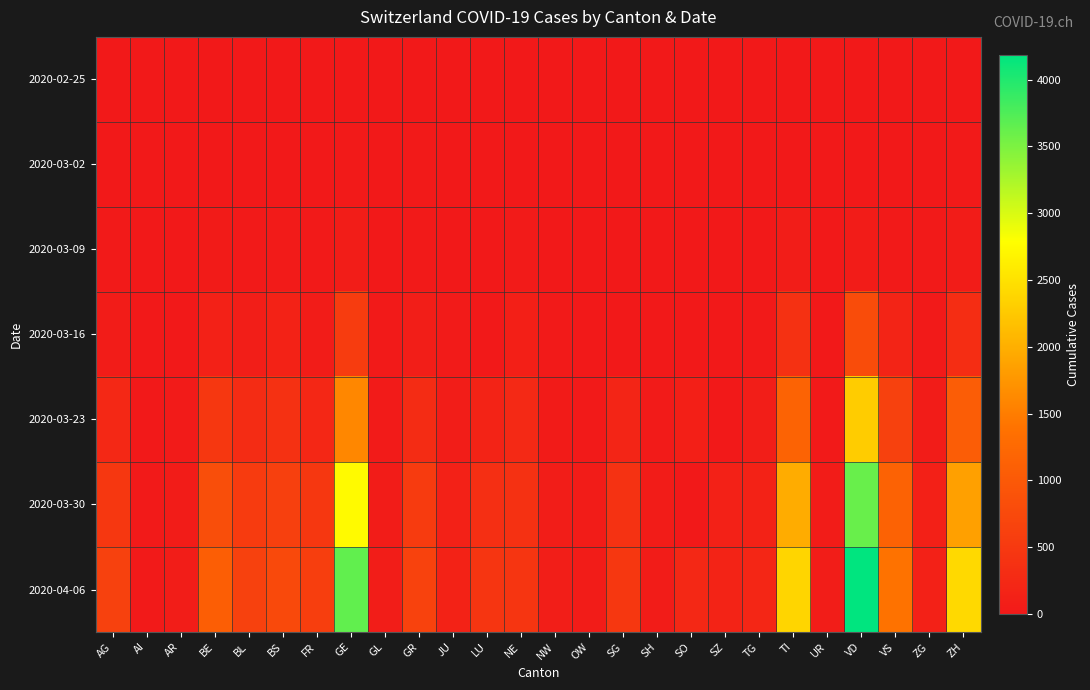

Reading left to right, transcribe all the data shown in this chart.

2020-02-25: AG=0	AI=0	AR=0	BE=0	BL=0	BS=0	FR=0	GE=0	GL=0	GR=0	JU=0	LU=0	NE=0	NW=0	OW=0	SG=0	SH=0	SO=0	SZ=0	TG=0	TI=0	UR=0	VD=0	VS=0	ZG=0	ZH=0
2020-03-02: AG=2	AI=0	AR=0	BE=4	BL=2	BS=1	FR=2	GE=11	GL=0	GR=9	JU=1	LU=0	NE=1	NW=0	OW=0	SG=0	SH=0	SO=0	SZ=0	TG=0	TI=4	UR=0	VD=3	VS=0	ZG=0	ZH=10
2020-03-09: AG=14	AI=0	AR=2	BE=34	BL=20	BS=28	FR=11	GE=60	GL=0	GR=18	JU=7	LU=0	NE=27	NW=0	OW=0	SG=0	SH=0	SO=0	SZ=0	TG=1	TI=61	UR=0	VD=51	VS=17	ZG=10	ZH=49
2020-03-16: AG=52	AI=4	AR=0	BE=123	BL=76	BS=143	FR=45	GE=551	GL=10	GR=84	JU=25	LU=0	NE=93	NW=10	OW=0	SG=0	SH=2	SO=0	SZ=0	TG=17	TI=368	UR=0	VD=796	VS=172	ZG=20	ZH=326
2020-03-23: AG=241	AI=0	AR=30	BE=470	BL=302	BS=374	FR=226	GE=1600	GL=31	GR=300	JU=69	LU=156	NE=247	NW=39	OW=24	SG=185	SH=32	SO=95	SZ=0	TG=82	TI=1162	UR=22	VD=2281	VS=628	ZG=53	ZH=1067
2020-03-30: AG=481	AI=14	AR=50	BE=826	BL=539	BS=617	FR=477	GE=2743	GL=51	GR=535	JU=128	LU=351	NE=378	NW=63	OW=46	SG=389	SH=42	SO=0	SZ=135	TG=149	TI=1962	UR=53	VD=3605	VS=1144	ZG=112	ZH=1848
2020-04-06: AG=626	AI=20	AR=65	BE=1073	BL=625	BS=754	FR=588	GE=3650	GL=59	GR=649	JU=149	LU=449	NE=444	NW=79	OW=56	SG=480	SH=47	SO=237	SZ=165	TG=199	TI=2377	UR=62	VD=4185	VS=1385	ZG=138	ZH=2417